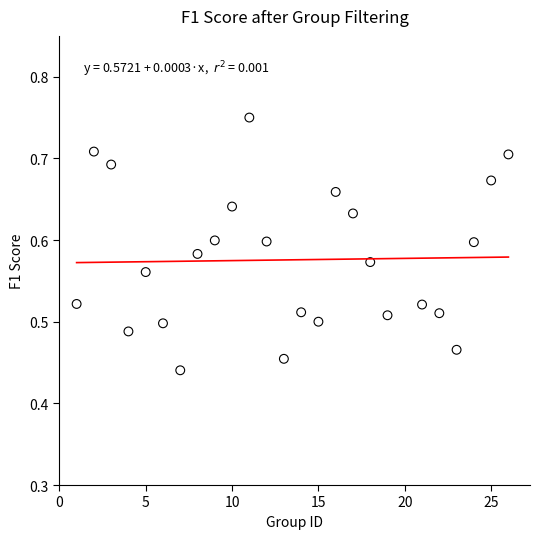

What is the range of Y values (max minus min)?

0.3